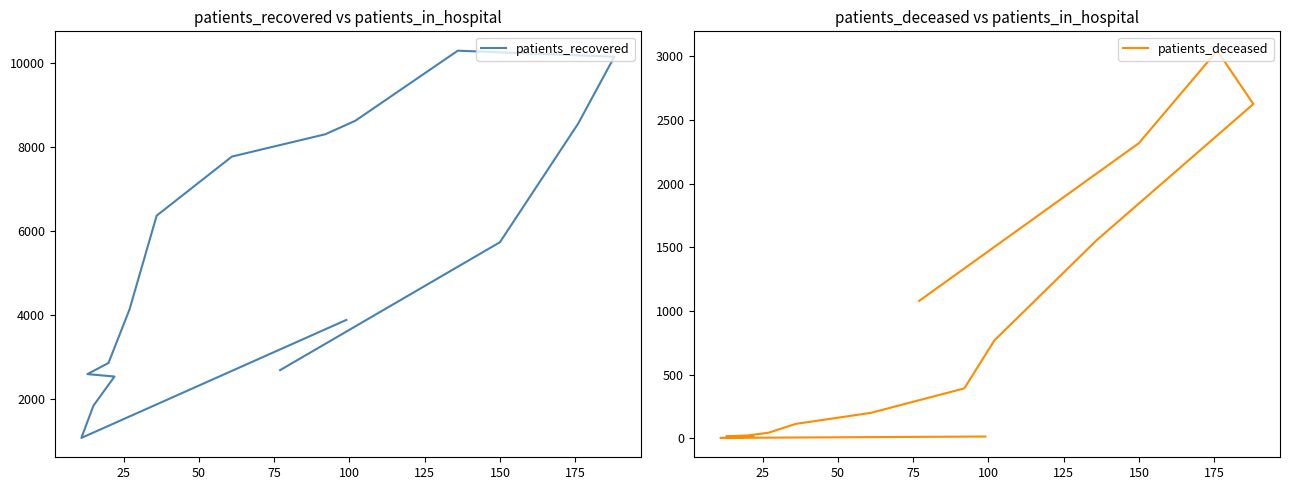

Which series has the largest total across all categories?

patients_recovered